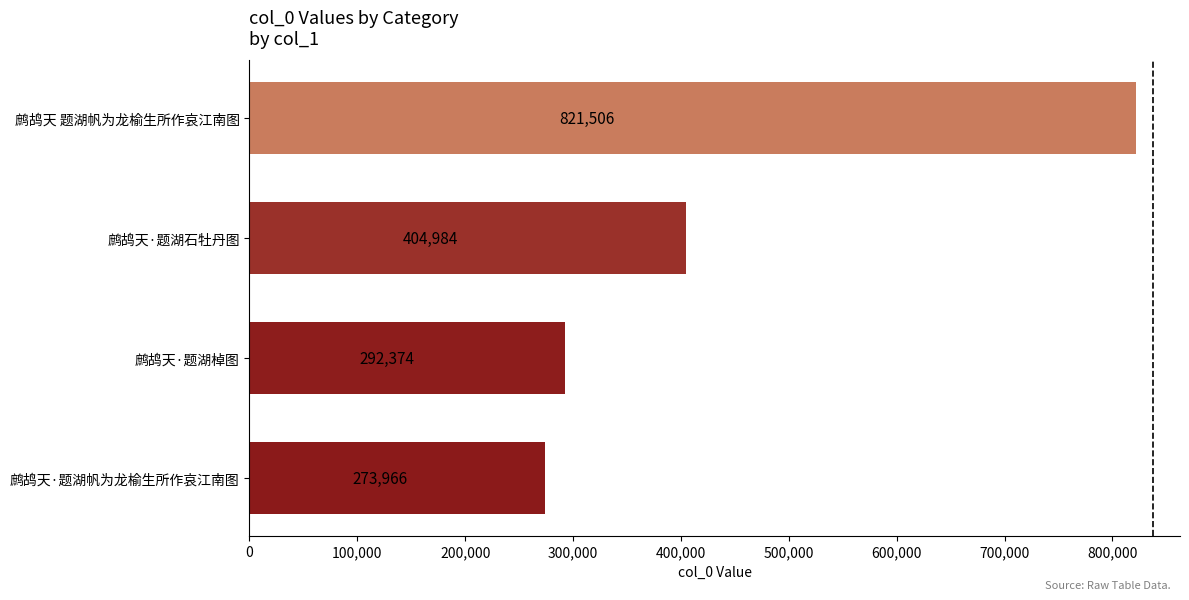

What is the difference between the maximum and minimum values?

547540